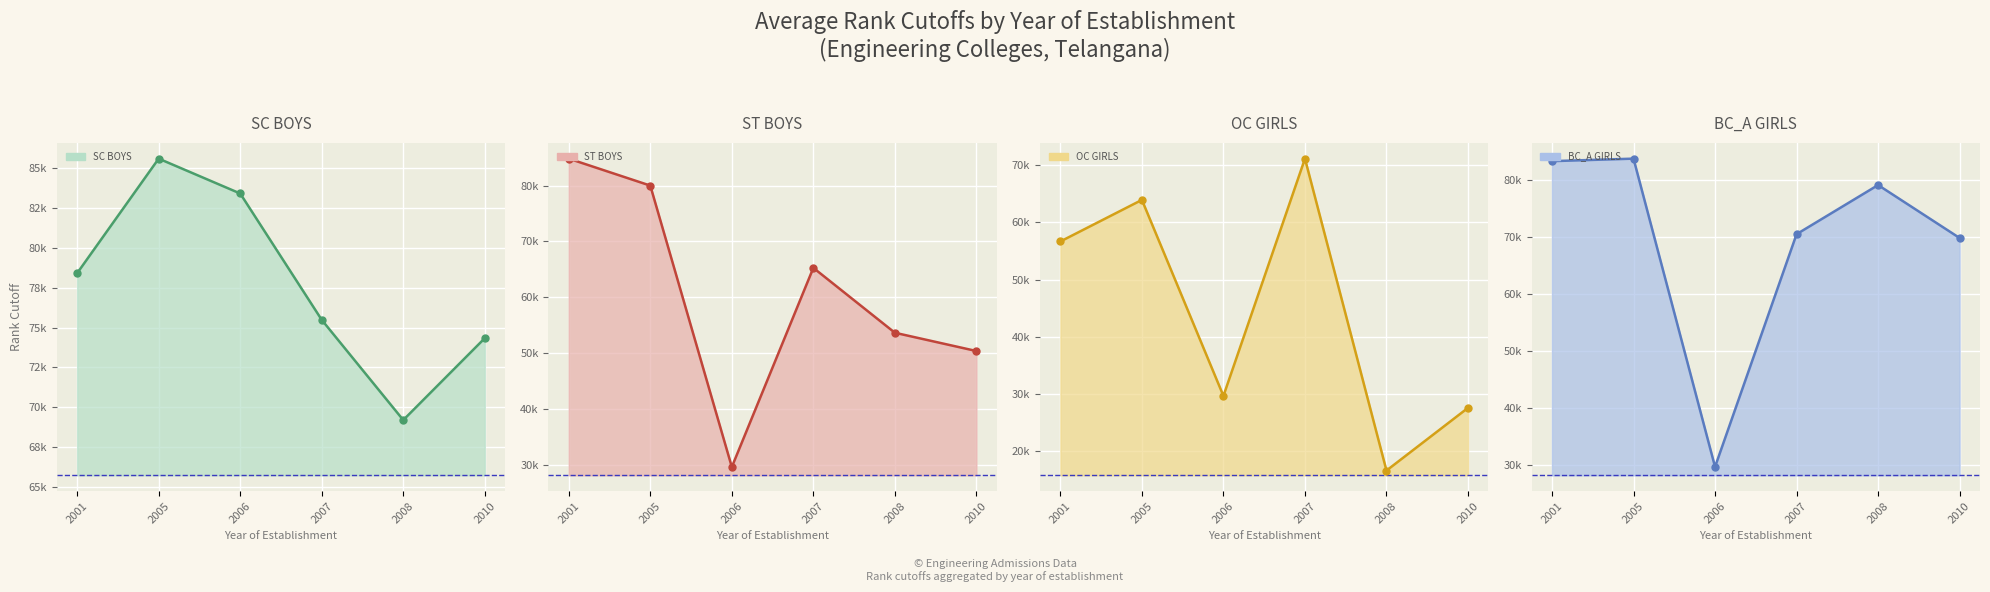

Which series has the largest Y range (max minus min)?

ST BOYS